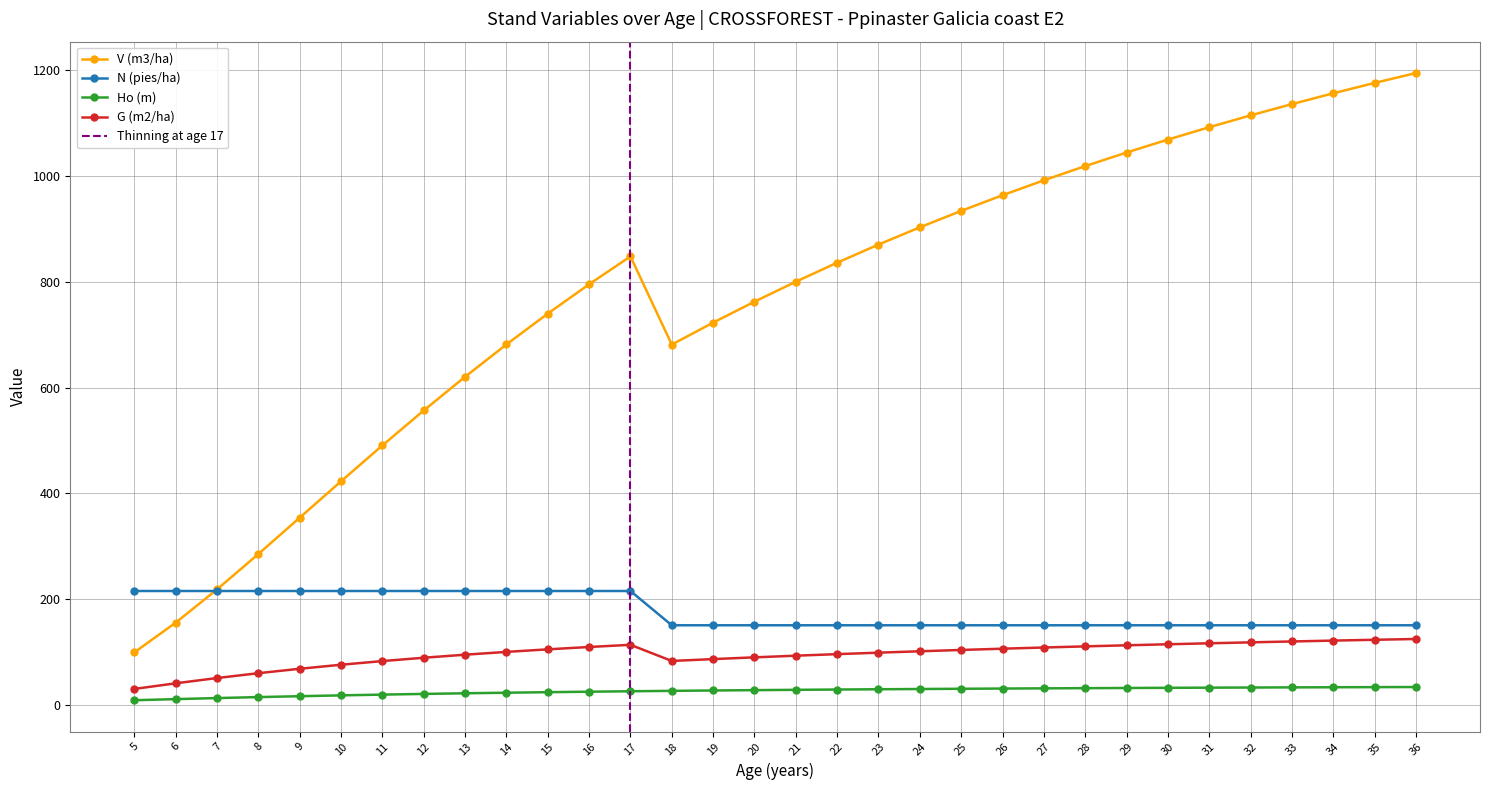

At which label does V (m3/ha) reach its peak?

36